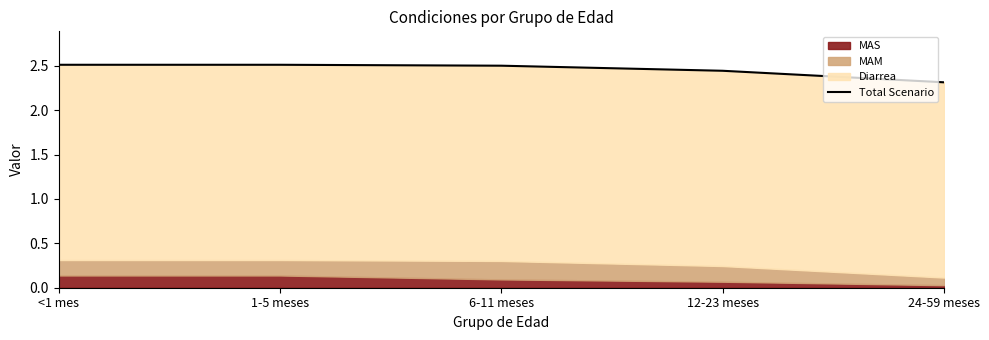

List the labels in order of value, smallest first.

24-59 meses, 12-23 meses, 6-11 meses, <1 mes, 1-5 meses